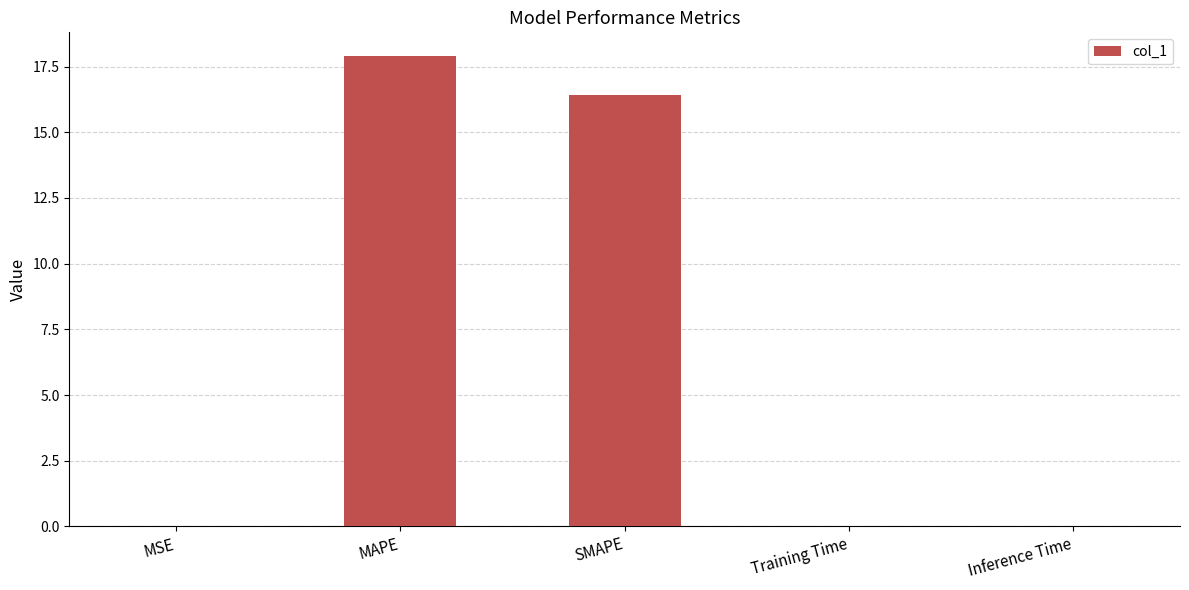

What is the greatest value displayed?

17.9